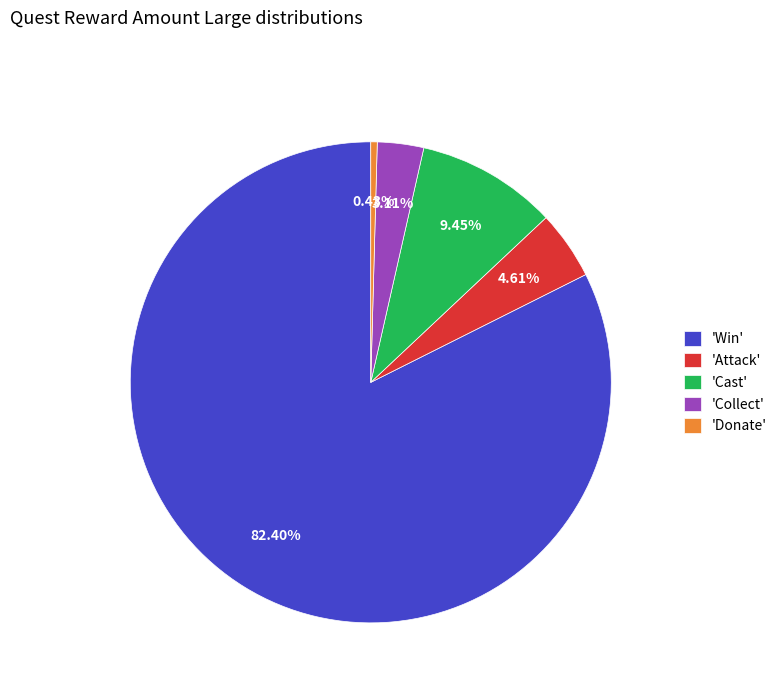

Is there a majority slice in this chart?

Yes